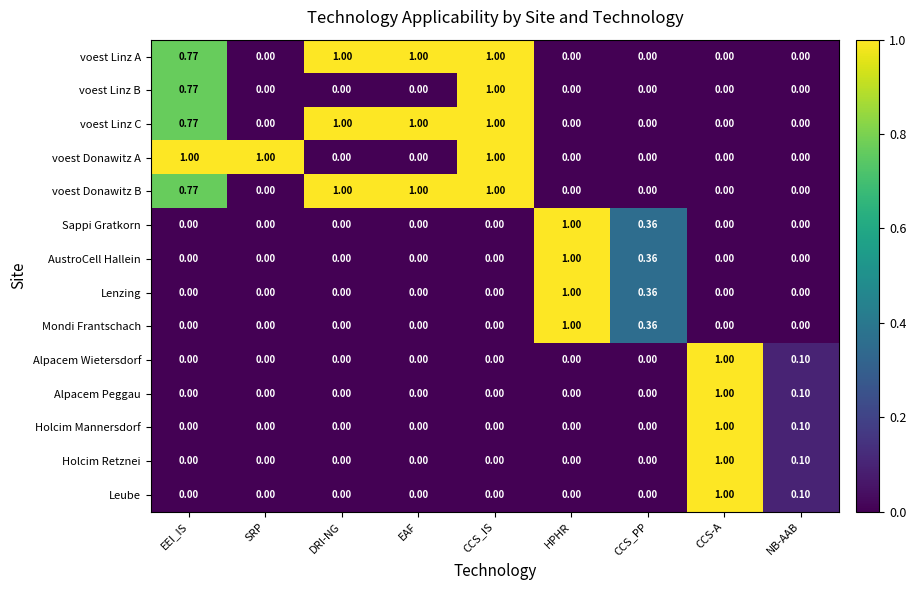

At which label does Lenzing reach its peak?

HPHR